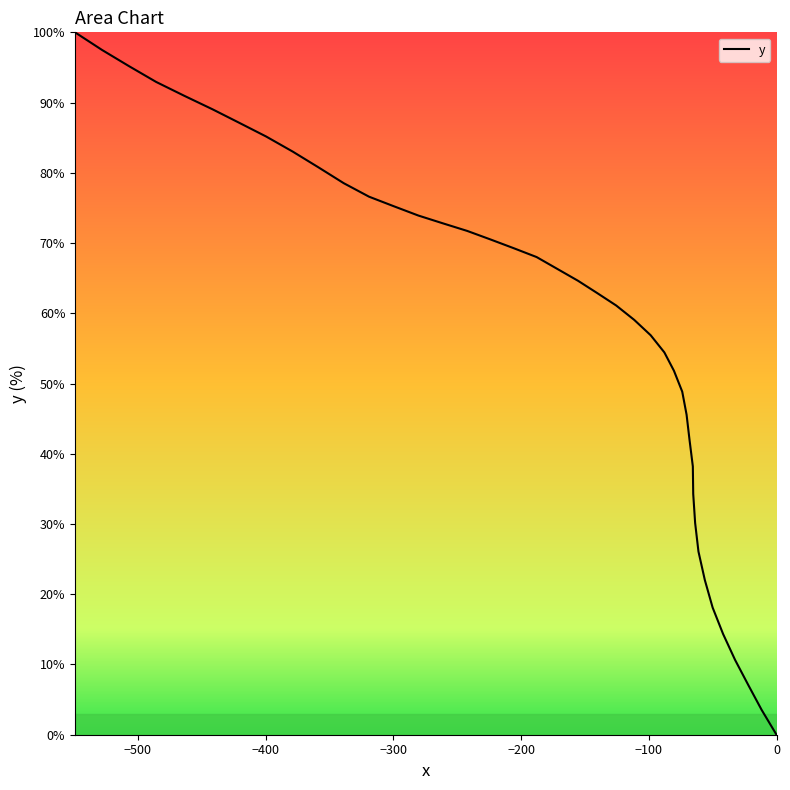

What is the difference between the maximum and minimum values?

100.0